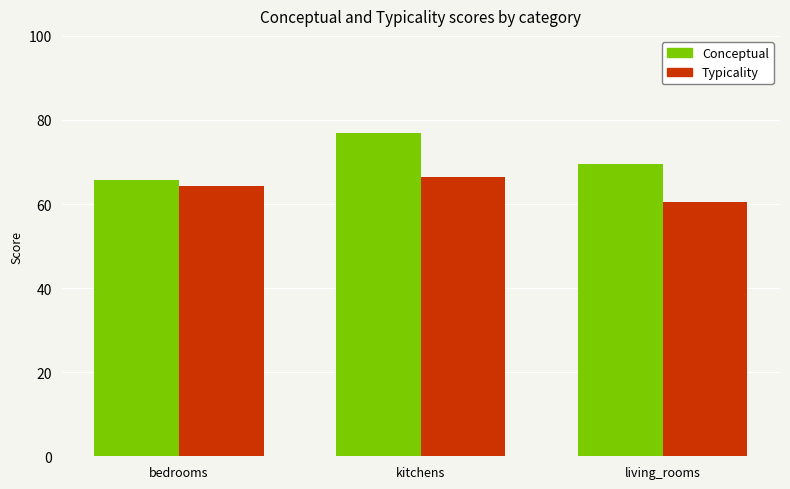

What is the label of the 3rd bar from the left?

living_rooms